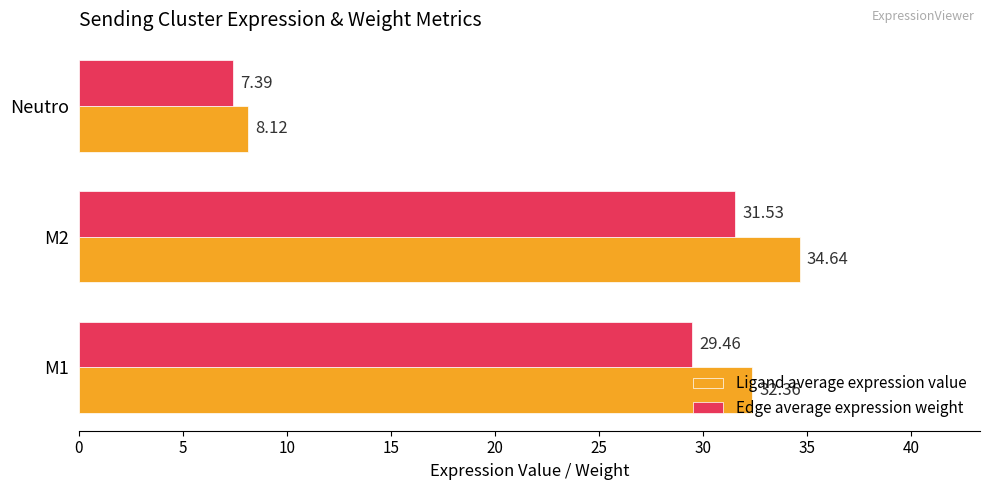

Which series changed the most between M1 and Neutro?

Ligand average expression value